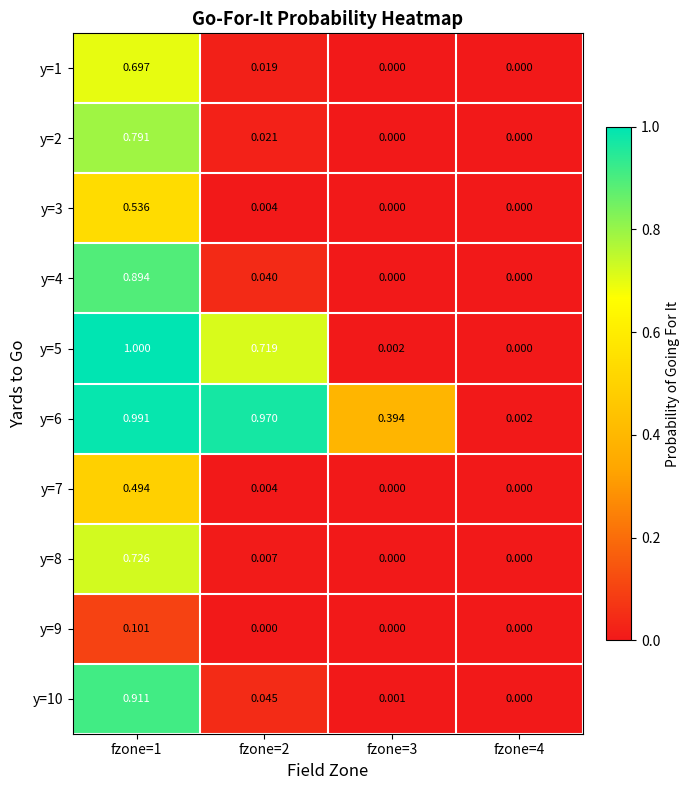

Is the value of y=9 at fzone=1 greater than the value of y=6 at fzone=1?

No